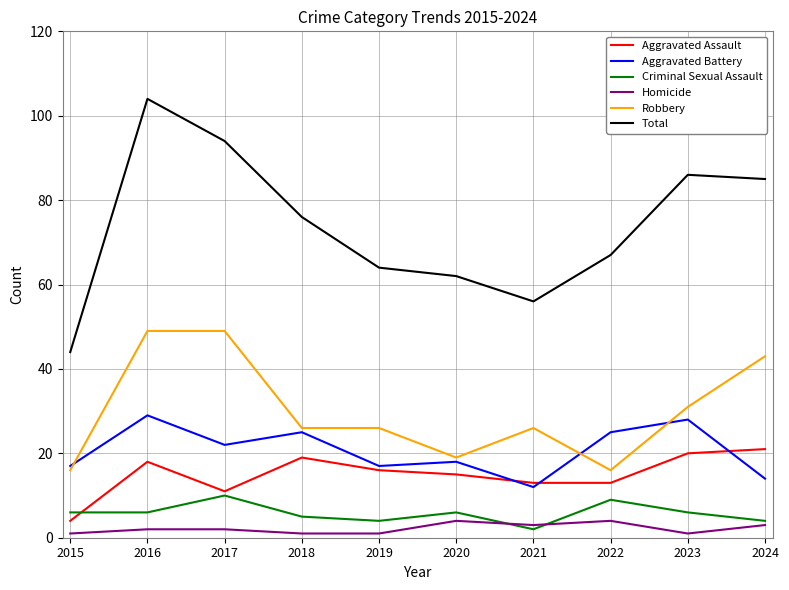

At which category does the chart reach its peak across all series?

2016